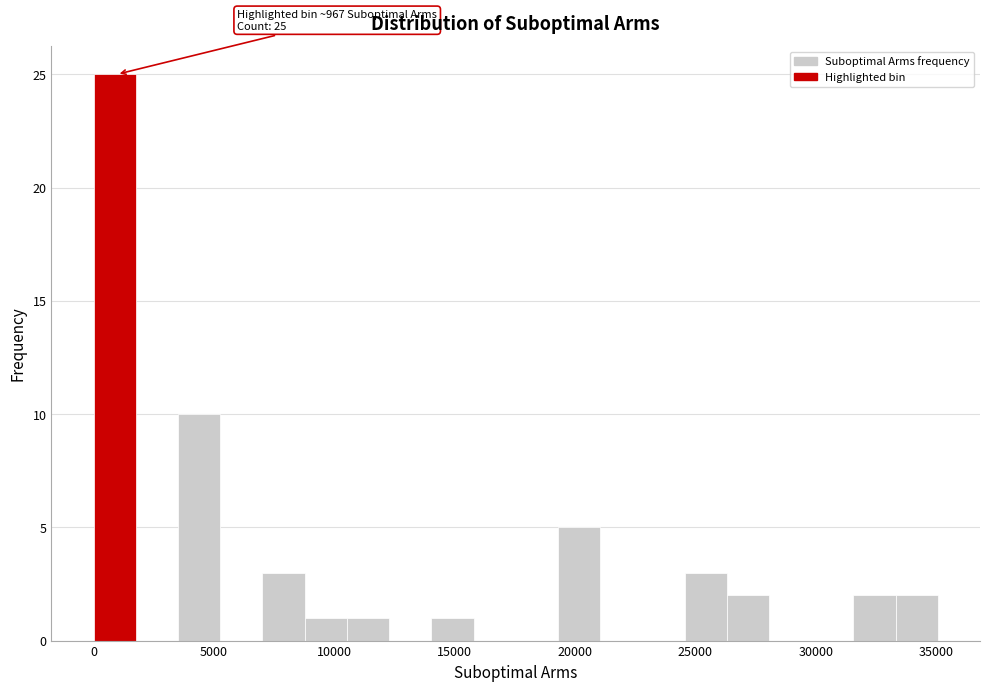

Read against the x-axis, roughly where is the centre of the tallest bar?

1000